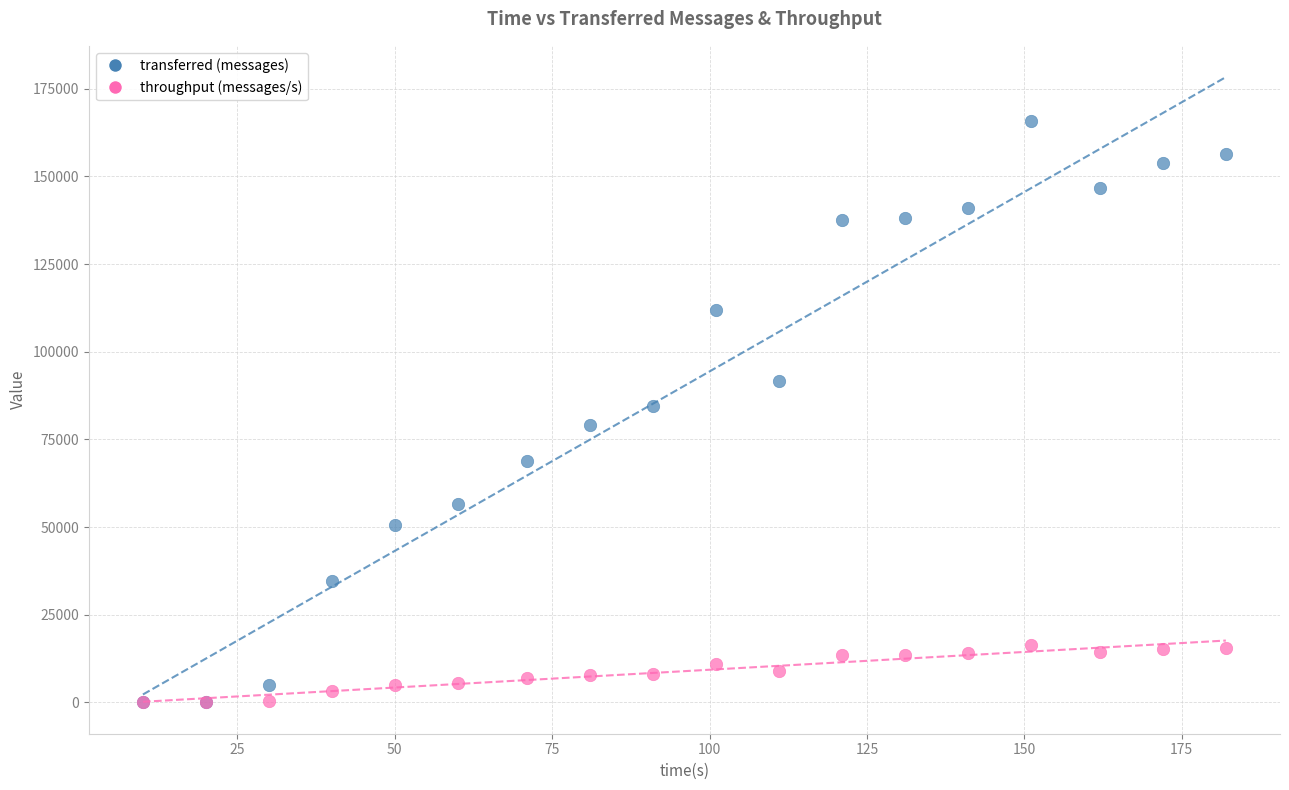

Which series contains the highest Y value?

transferred (messages)